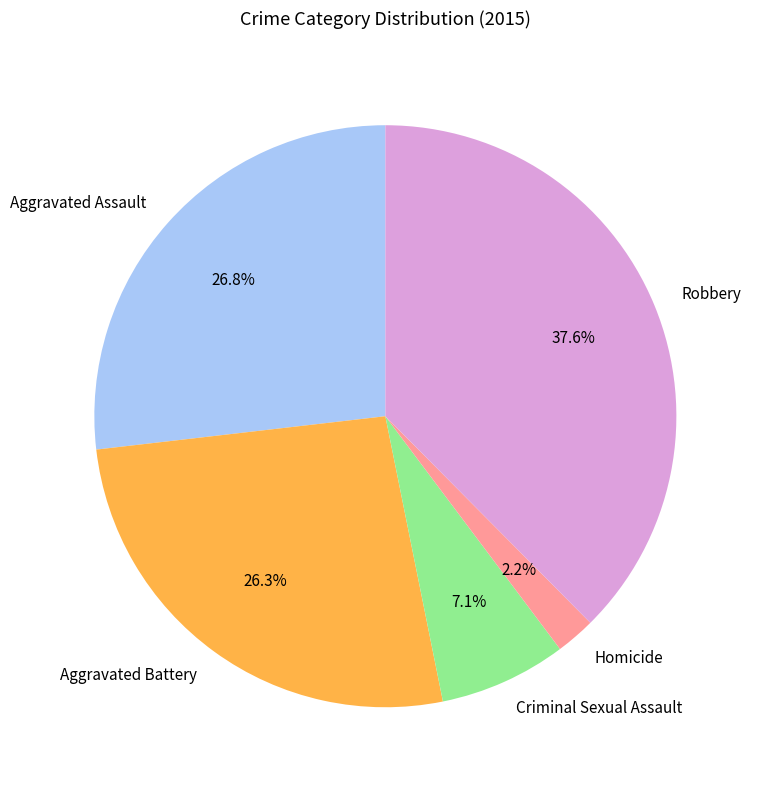

Which category has the biggest portion of the pie?

Robbery